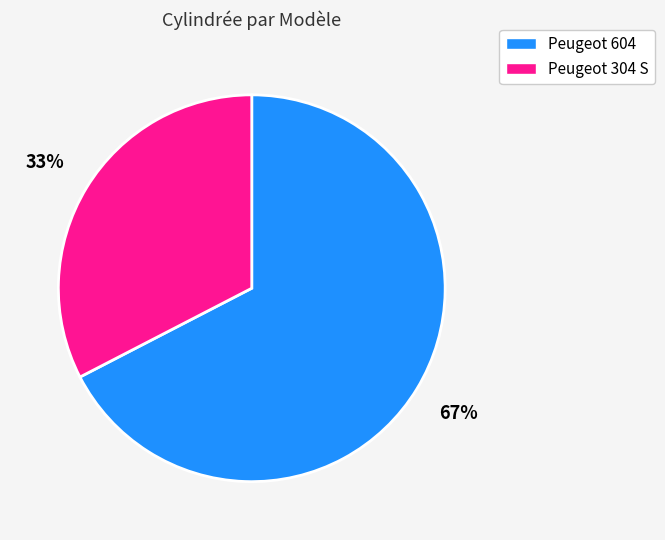

Rank the categories by value from highest to lowest.

Peugeot 604, Peugeot 304 S